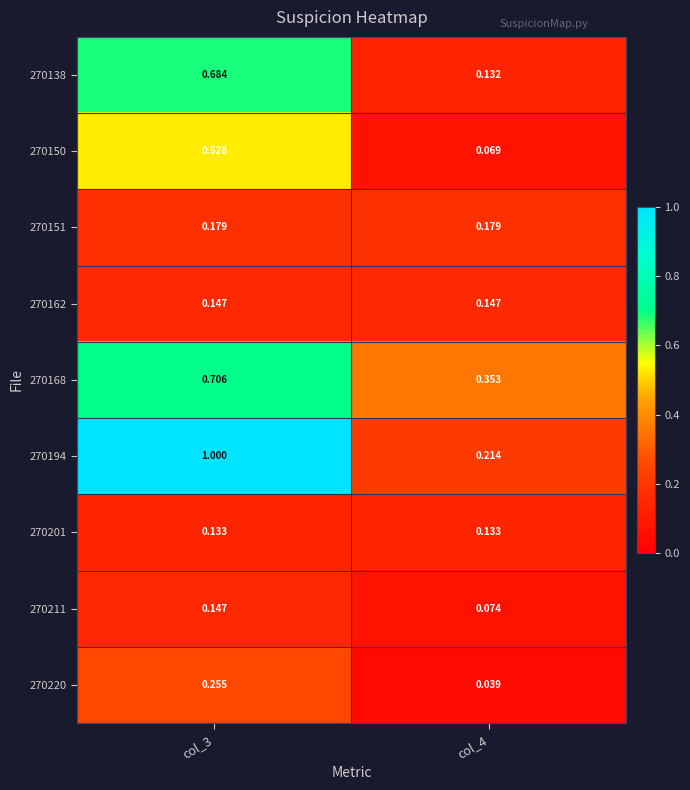

Rank the series at col_4 from lowest to highest value.

270220, 270150, 270211, 270138, 270201, 270162, 270151, 270194, 270168